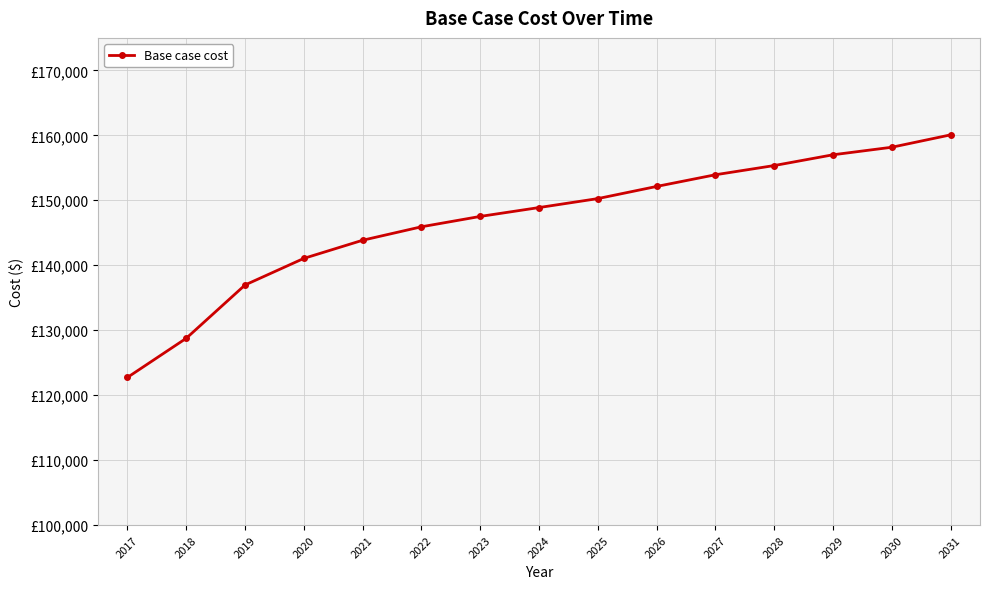

Does the chart have visible grid lines?

Yes